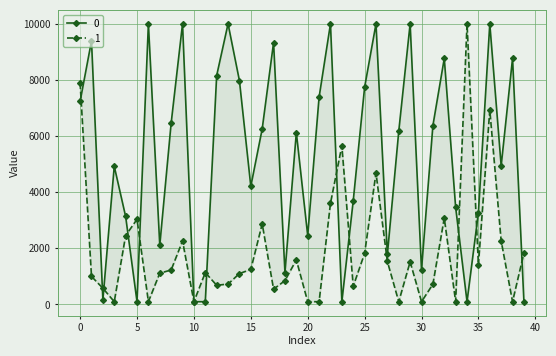

How many intersections are there between 0 and 1?

11